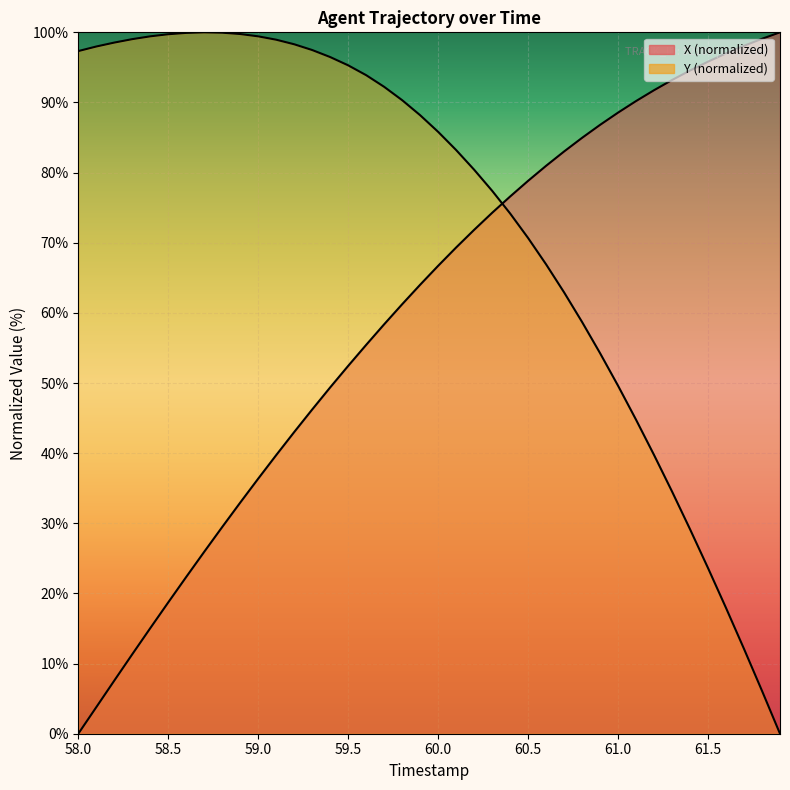

Read the X value at 60.3.

74.3